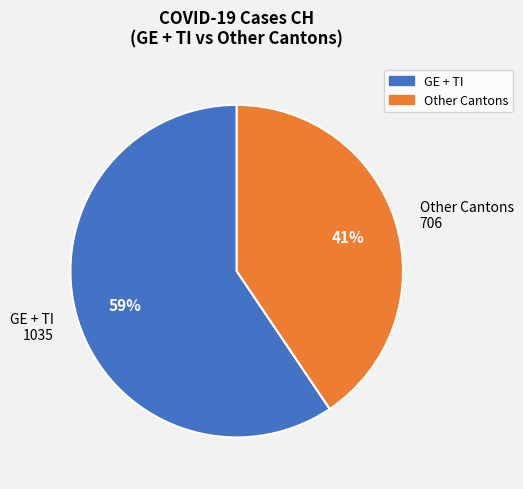

To the nearest percent, what is the average slice percentage?

50%